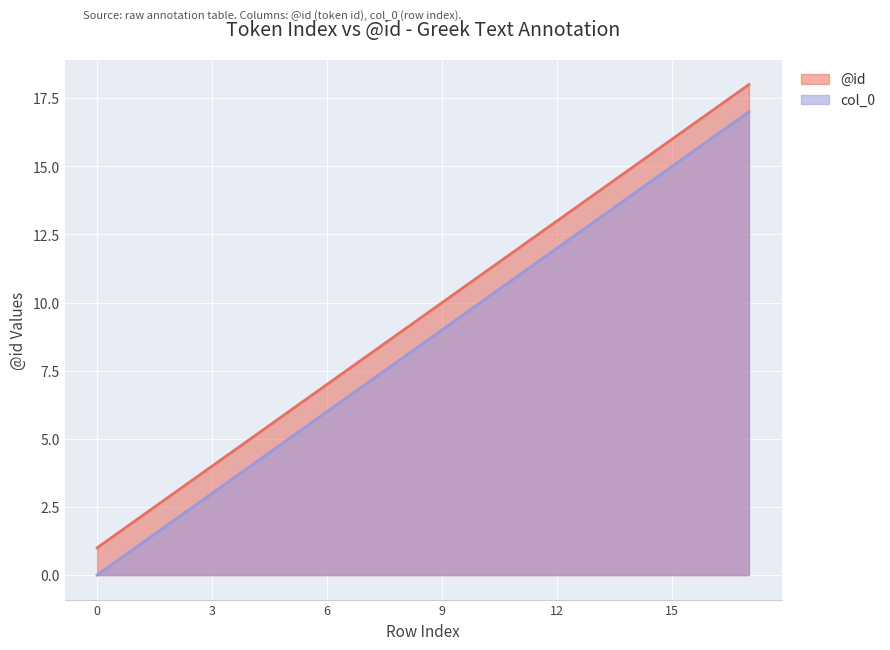

What is the spread (max minus min) of values at 15?

1